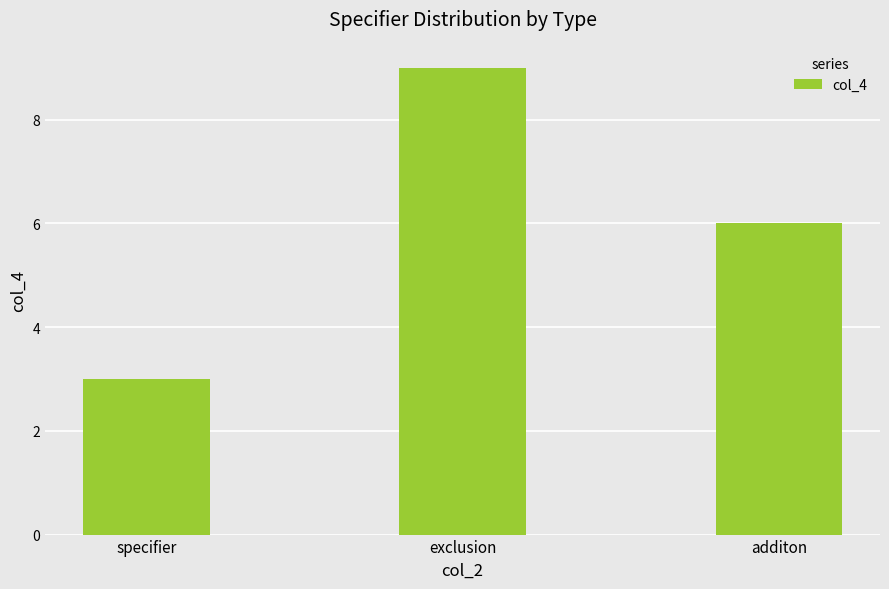

What is the value of the 2nd bar from the left?

9